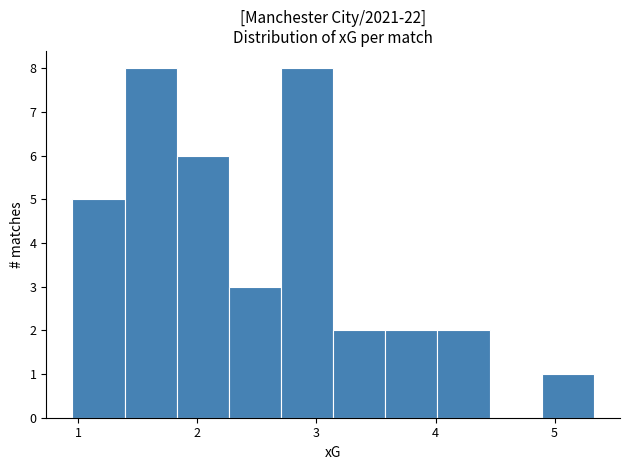

Reading left to right, transcribe this chart: for each bar, give the range it covers on the x-axis and its height. Neither the bar edges nor the heights are printed on the chart, so give them approximately, as read against the axes.

0.9 to 1.4: 5
1.4 to 1.8: 8
1.8 to 2.3: 6
2.3 to 2.7: 3
2.7 to 3.1: 8
3.1 to 3.6: 2
3.6 to 4.0: 2
4.0 to 4.5: 2
4.5 to 4.9: 0
4.9 to 5.3: 1